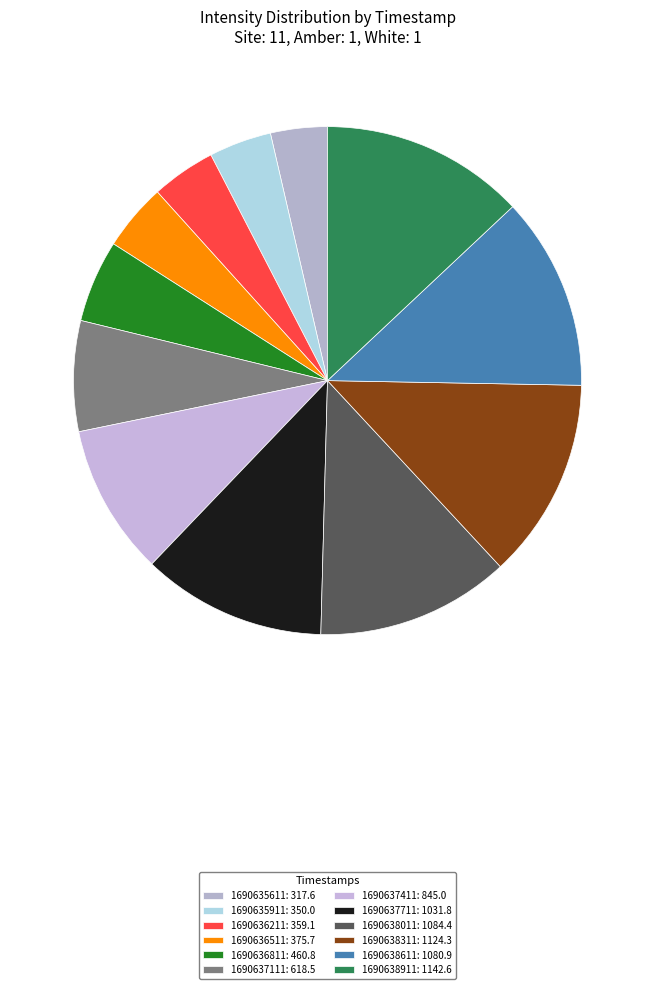

Combined, what portion of the pie is 1690636811 and 1690635611?

8.9%